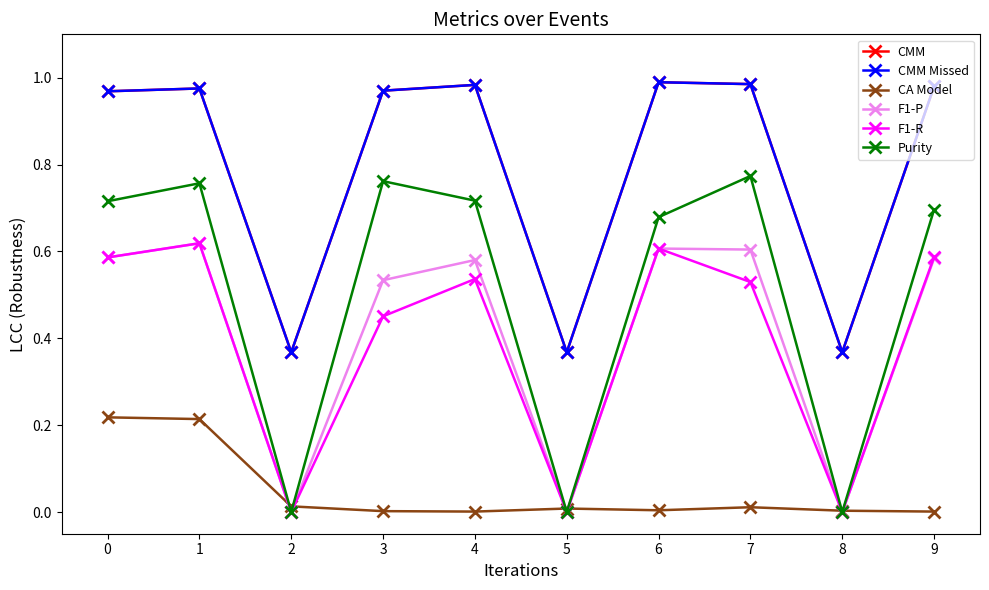

Does the chart have visible grid lines?

No